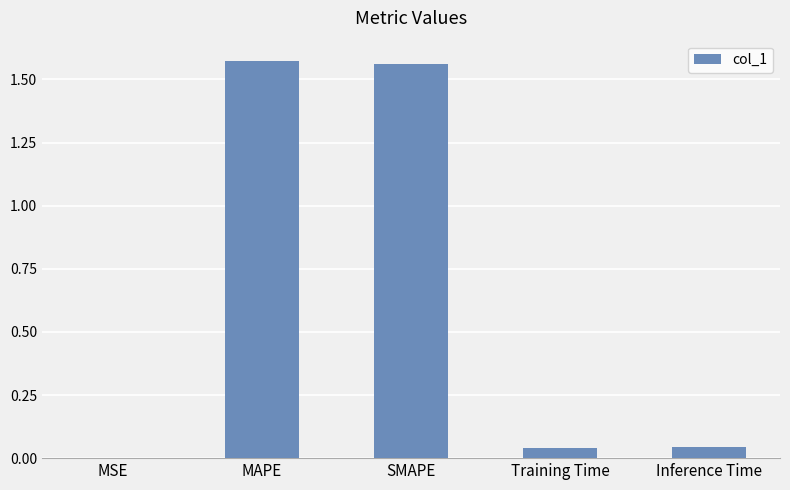

Between Training Time and SMAPE, which is larger?

SMAPE